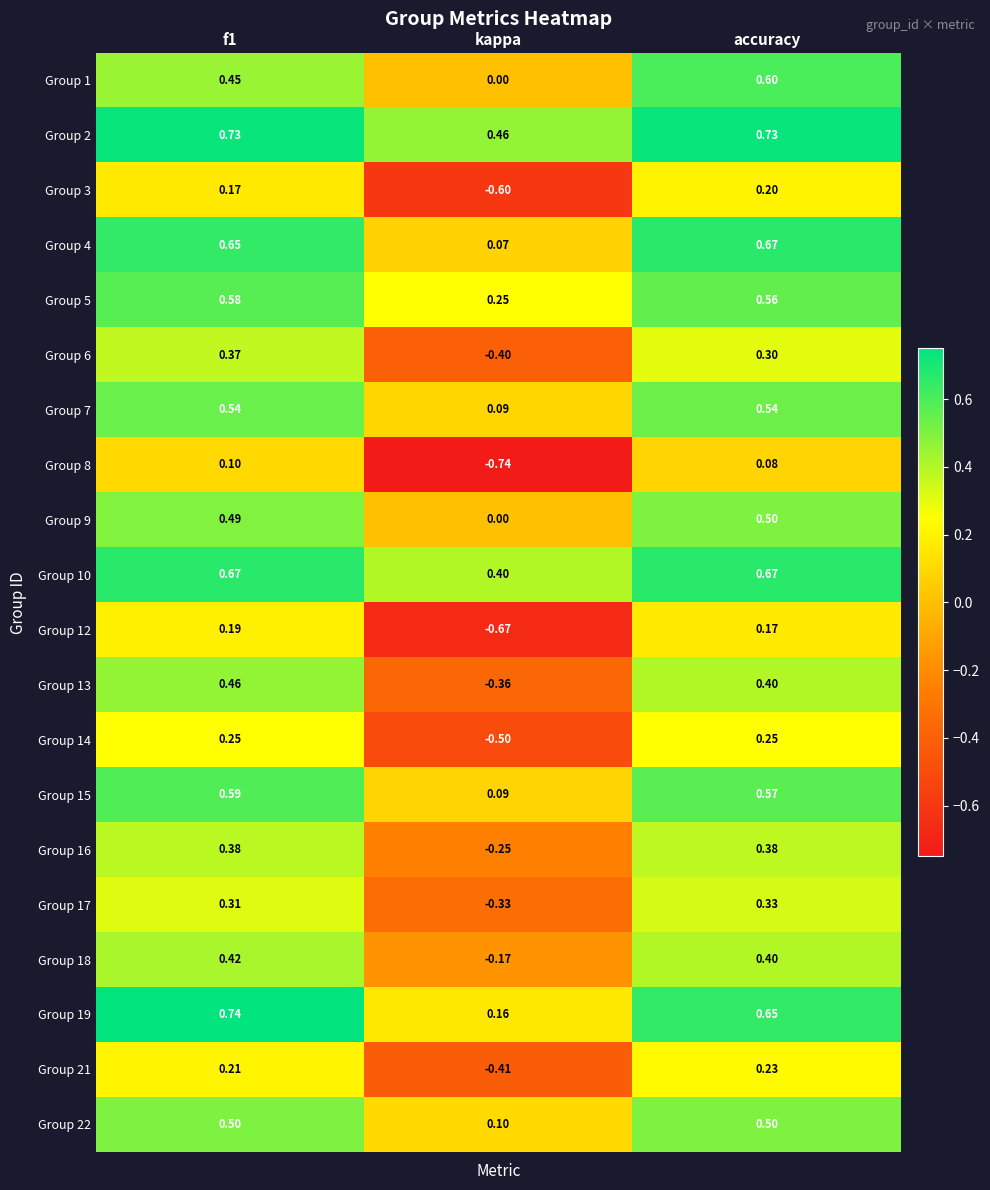

At which category is the sum across all series the highest?

f1